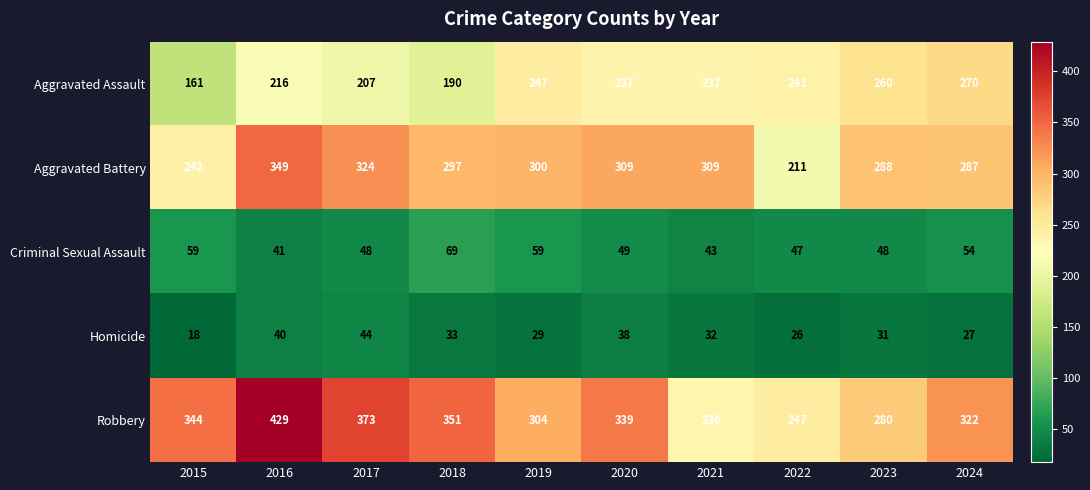

What is the smallest value displayed?

18